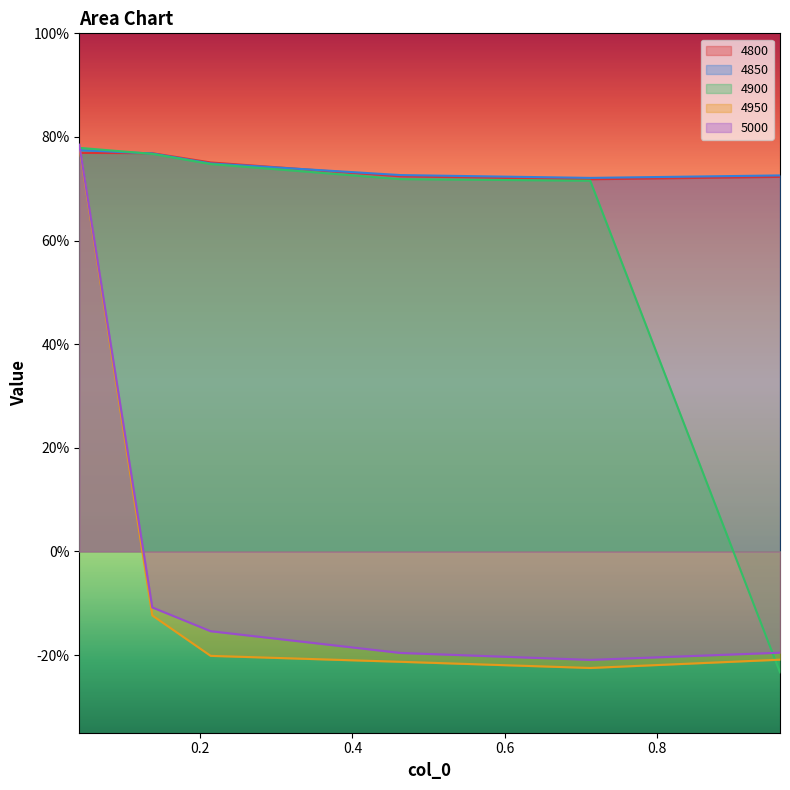

What position from the left is 0.2136986301369863?

3